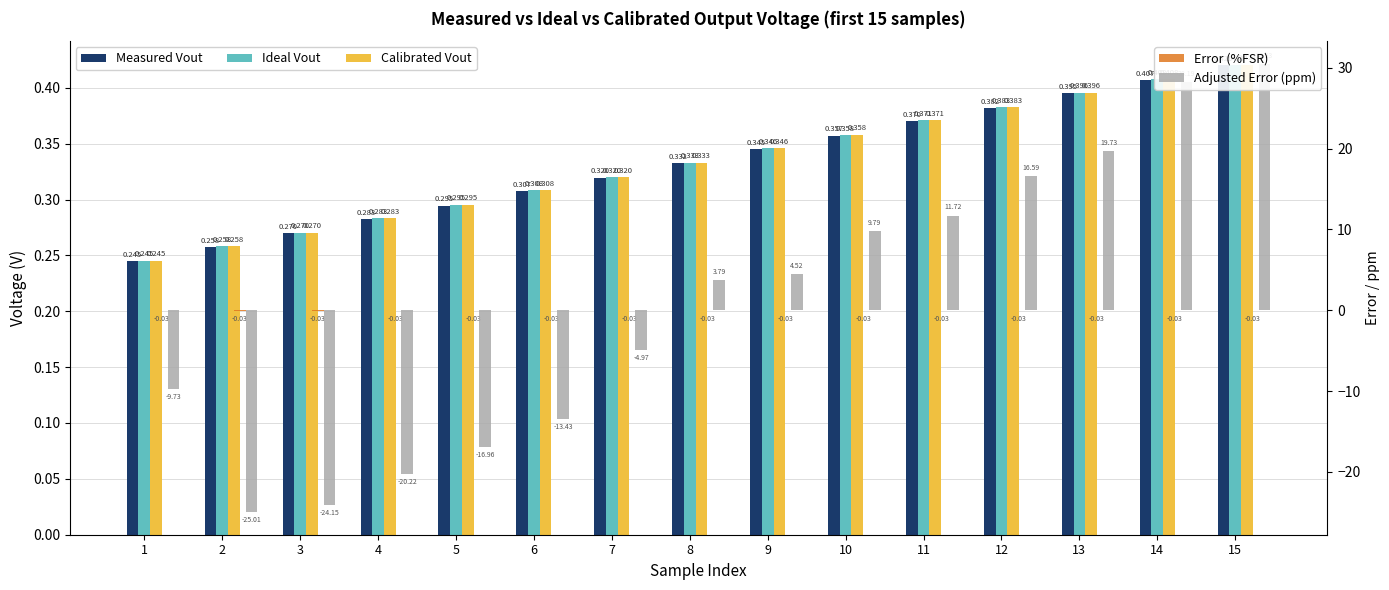

How many series are shown in this chart?

5